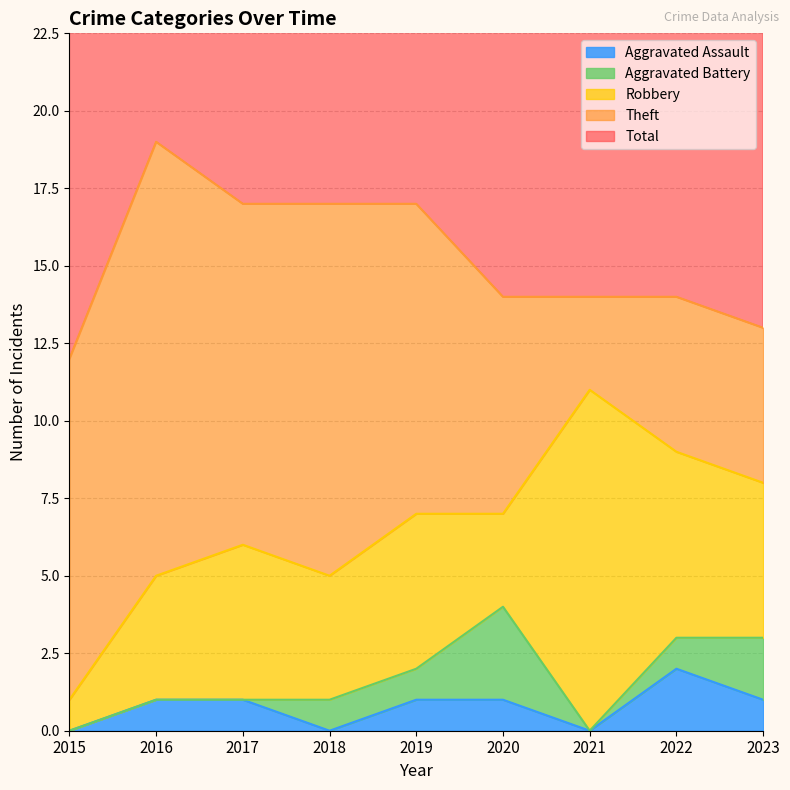

What is the difference between the maximum and second lowest values in the Aggravated Battery series?

3